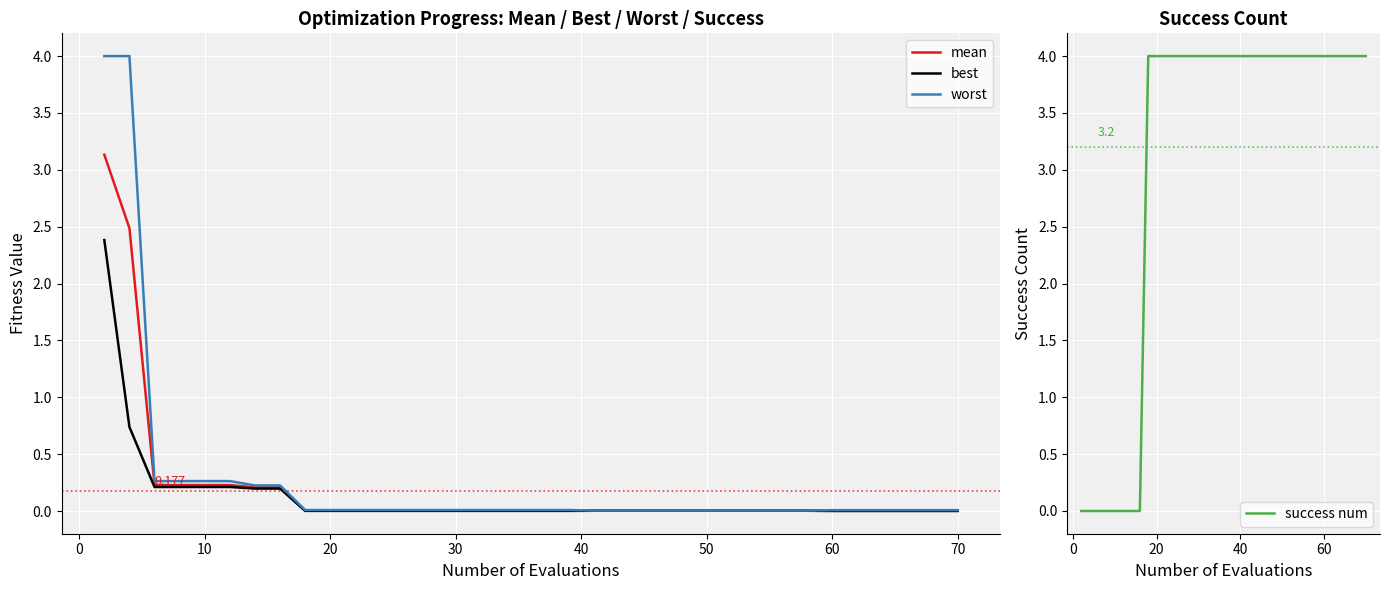

Does the chart display data point markers on the line(s)?

No